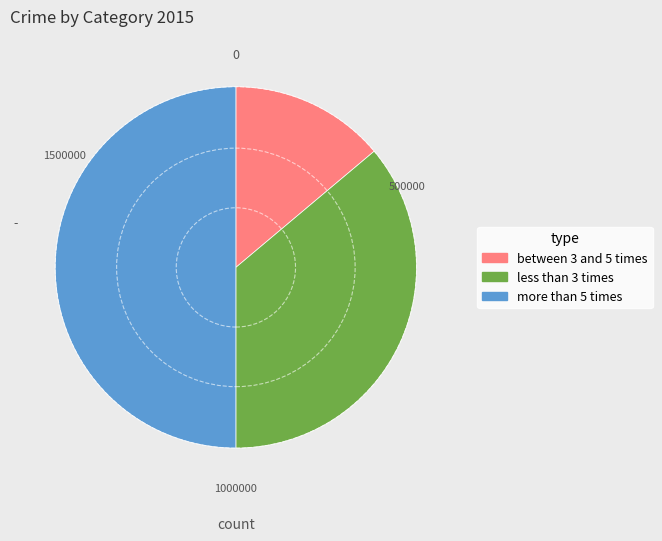

Count the number of slices in the pie.

3